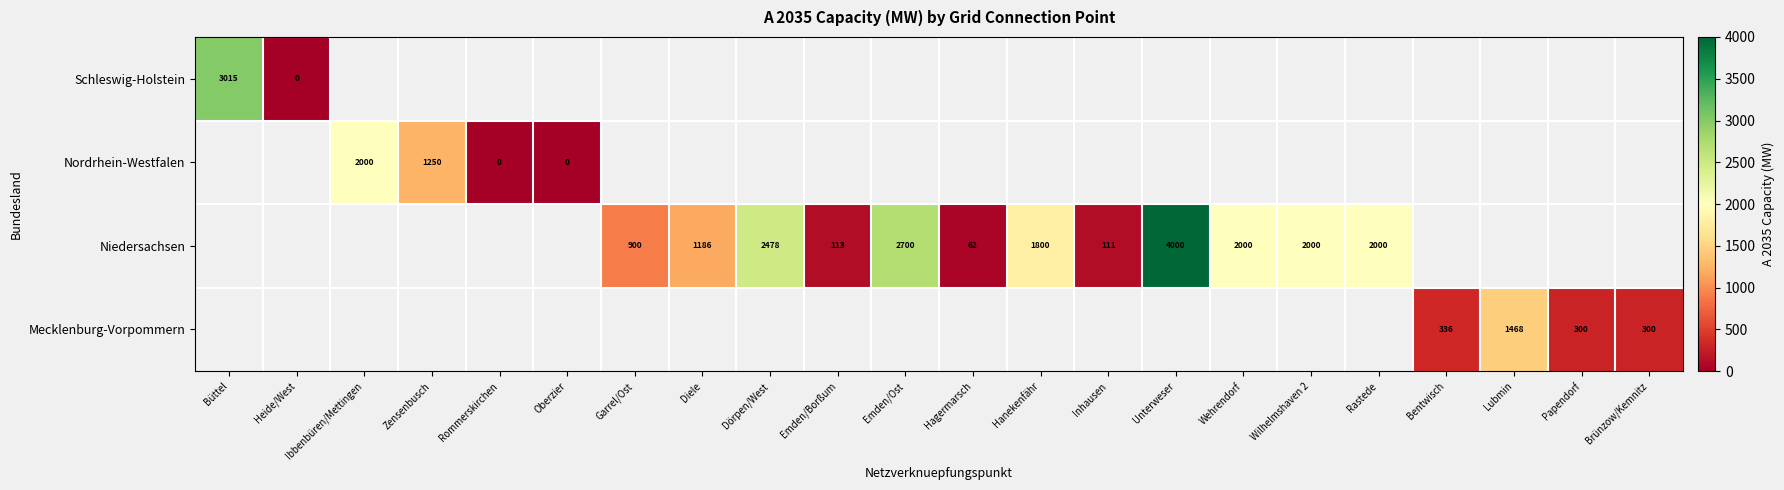

The Mecklenburg-Vorpommern series shows 195.9 at Bentwisch. True or false?

False